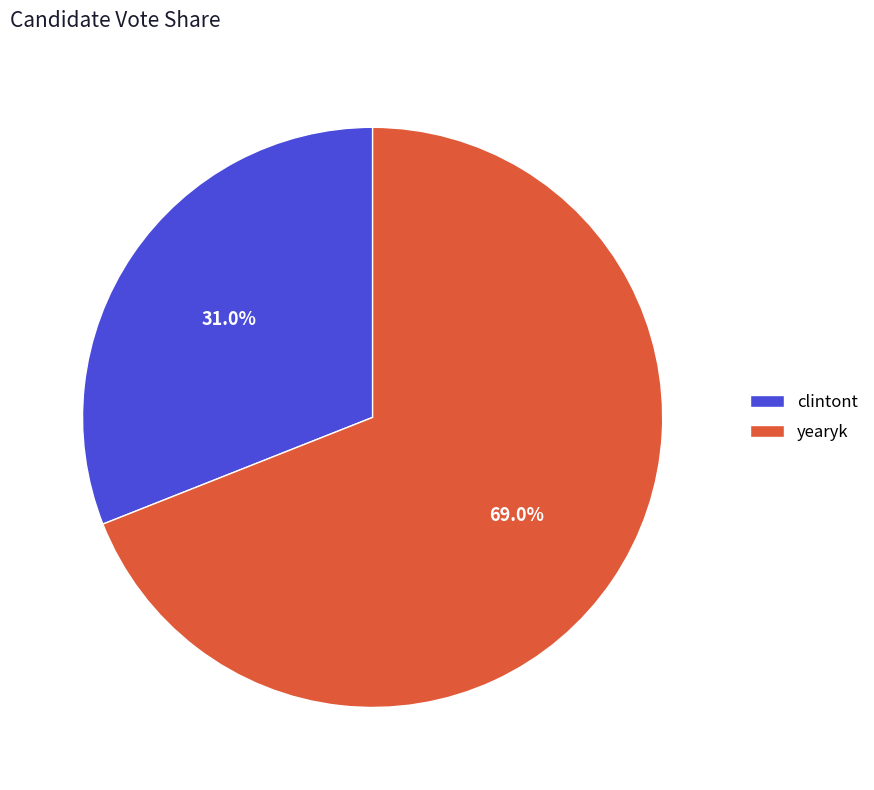

Count the number of slices in the pie.

2